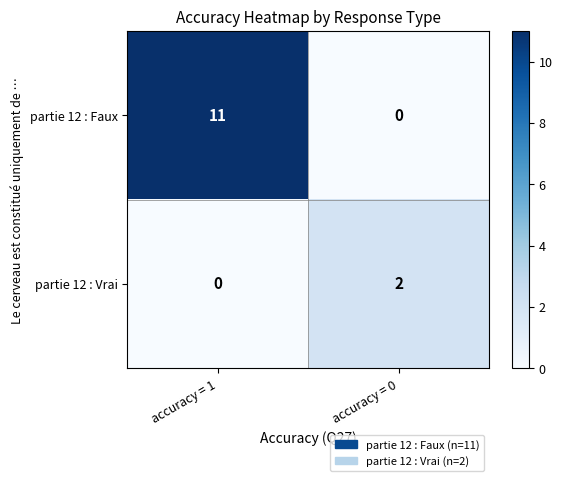

At which category is the sum across all series the highest?

accuracy = 1